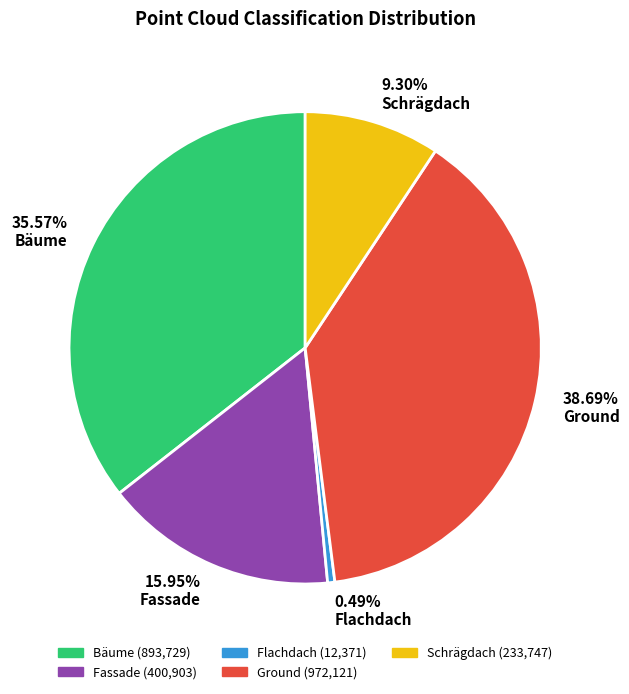

What is the ratio of the value at 35.57% Bäume to the value at 38.69% Ground?

0.9